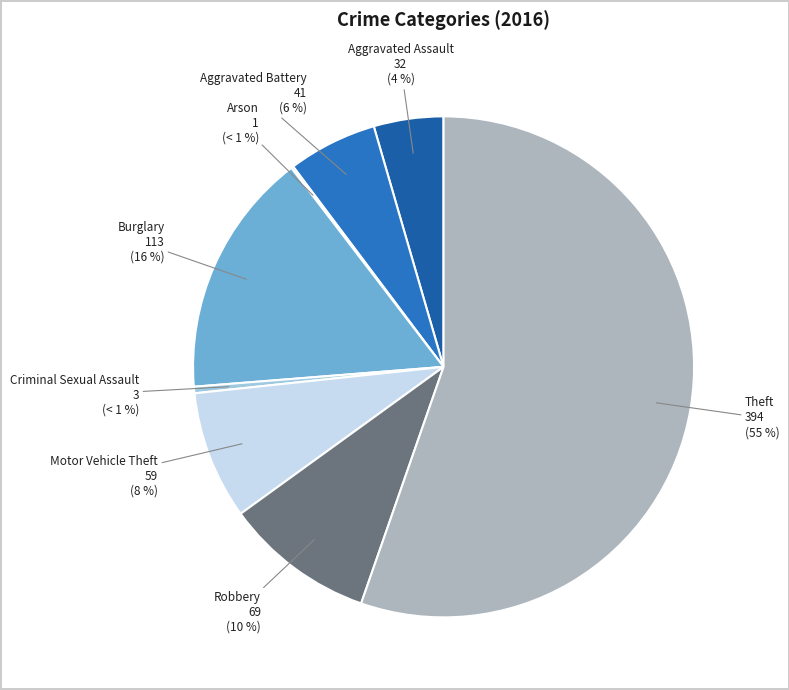

Combined, do Motor Vehicle Theft and Robbery account for over 50%?

No